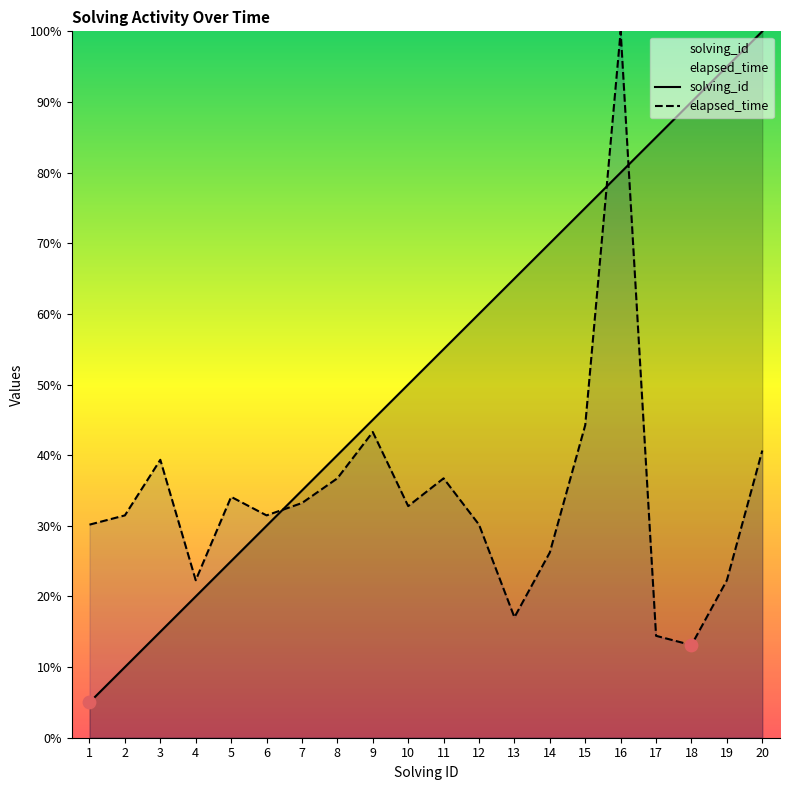

Which series has the largest total across all categories?

solving_id